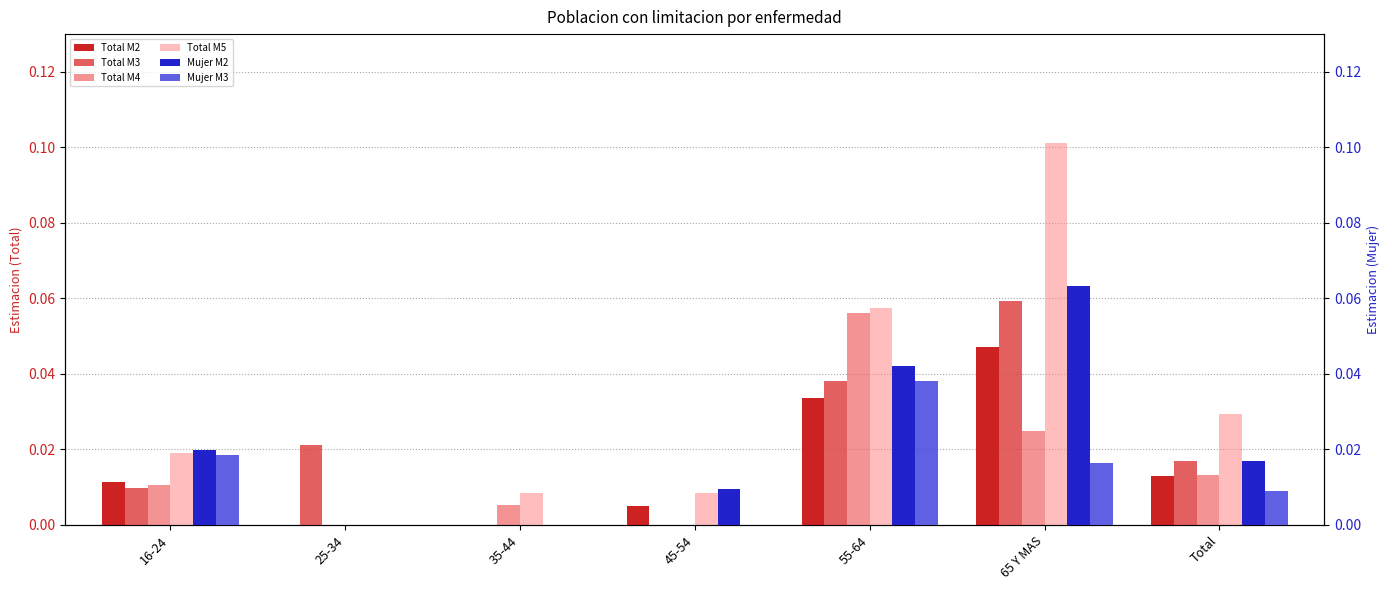

Which series changed the most between 55-64 and Total?

Total M4